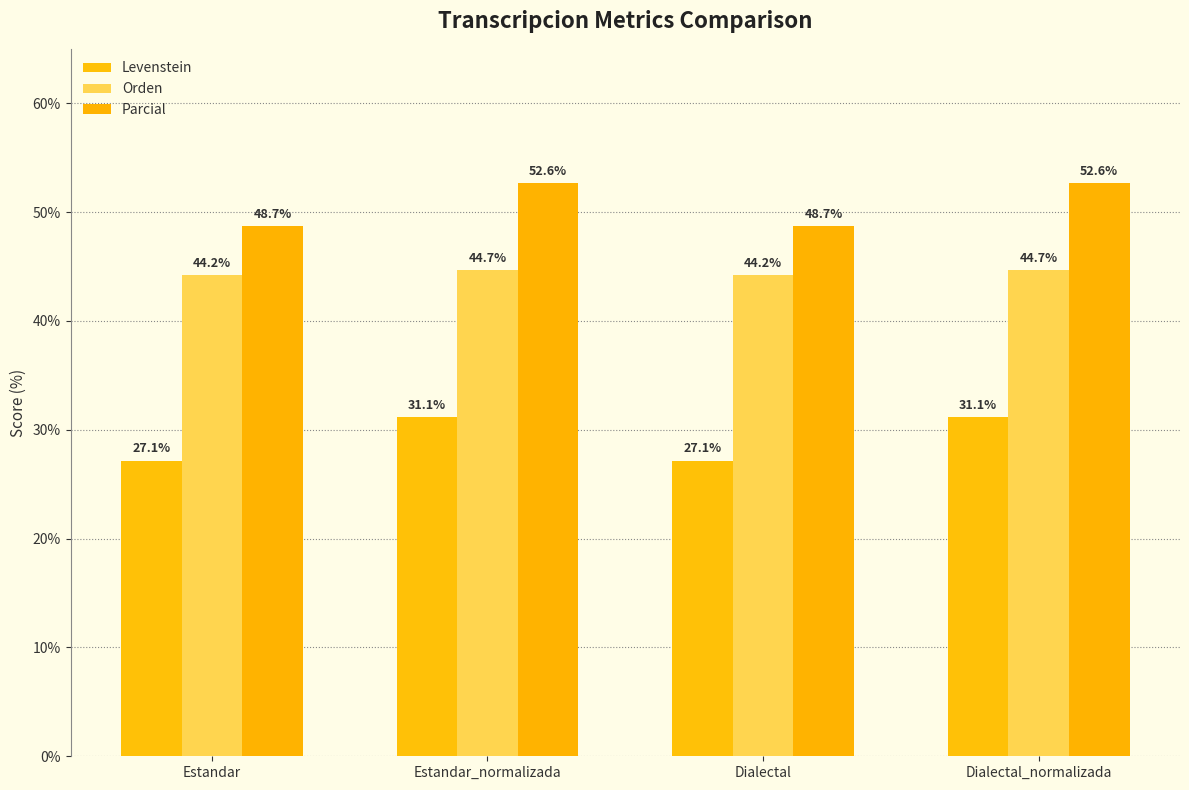

What is the label of the 1st bar from the left?

Estandar